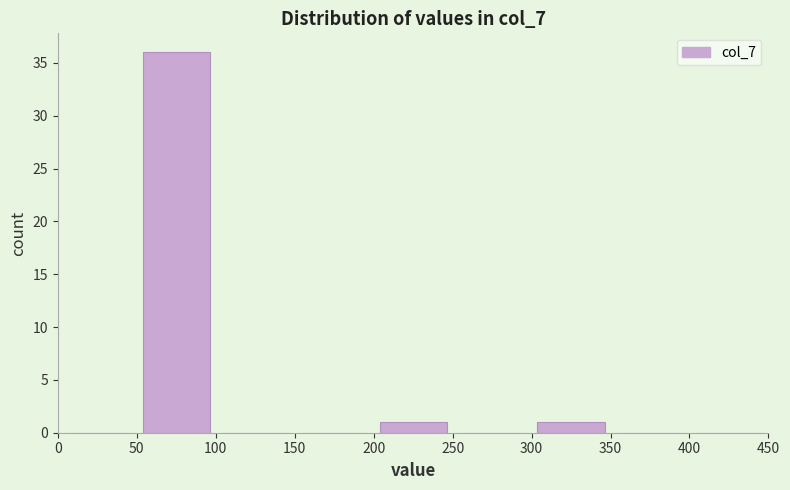

Over which range of the x-axis is the bar tallest?

50 to 100